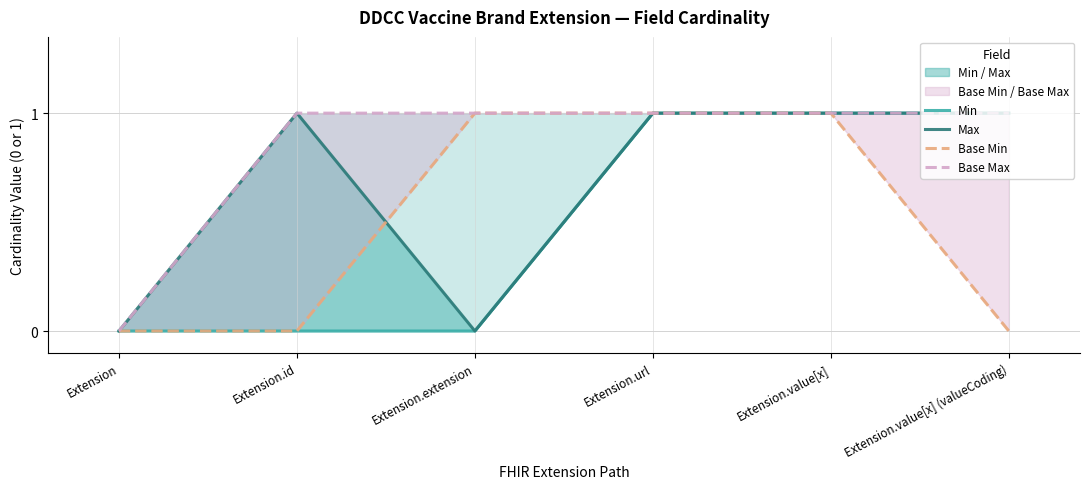

Which category has the highest value across all series?

Extension.url